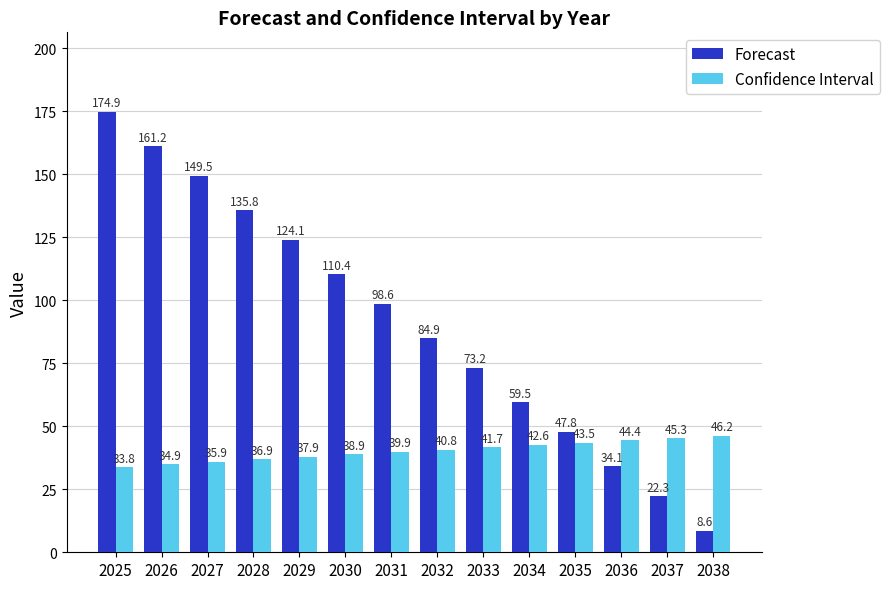

What are all the series names shown in the legend?

Forecast, Confidence Interval